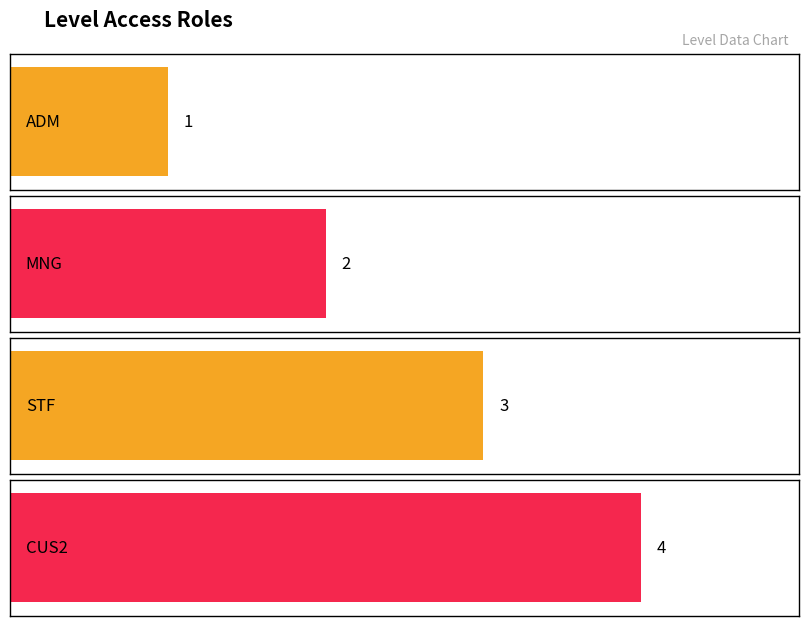

Reading right to left, transcribe all the data shown in this chart.

4	3	2	1